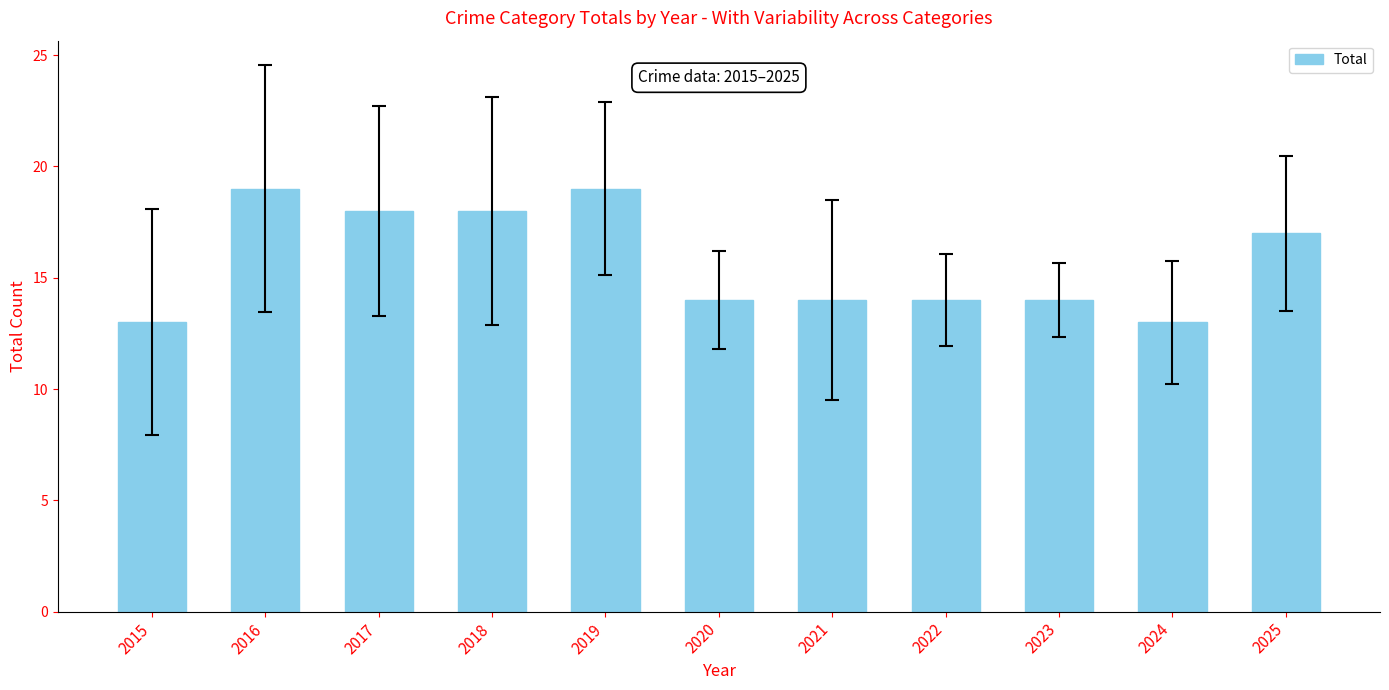

Reading left to right, extract all data points from this chart.

13	19	18	18	19	14	14	14	14	13	17